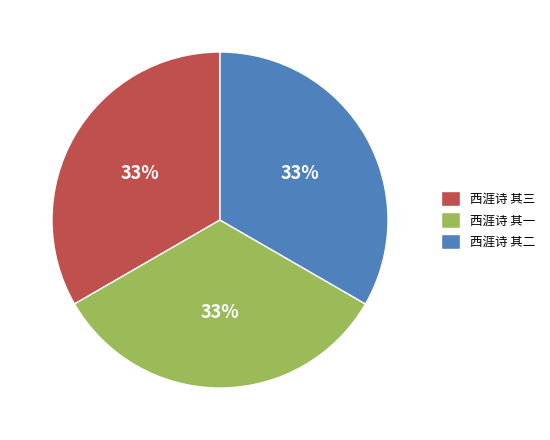

The 西涯诗 其三 slice represents 33% of the pie. True or false?

True